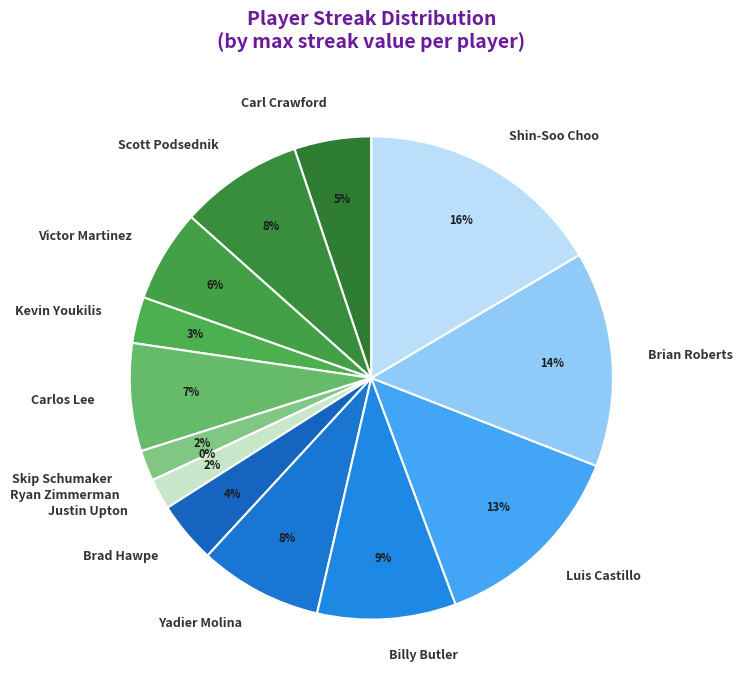

What percentage is the Victor Martinez slice, to the nearest percent?

6%